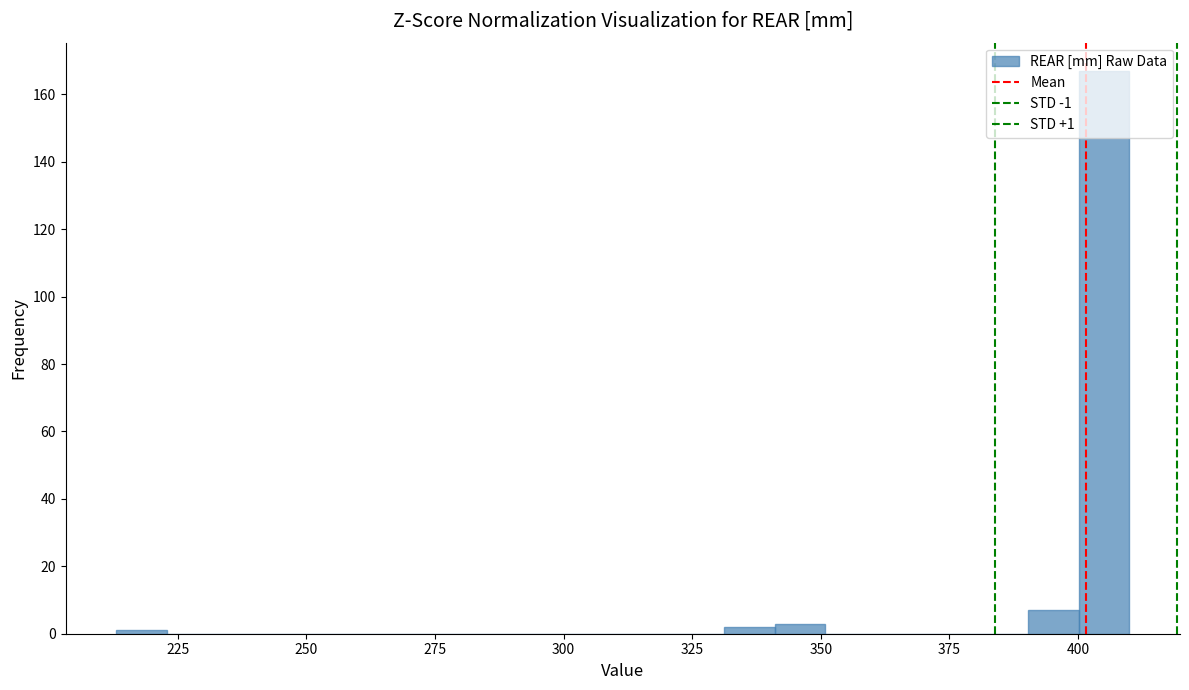

Read against the x-axis, roughly where is the centre of the tallest bar?

405